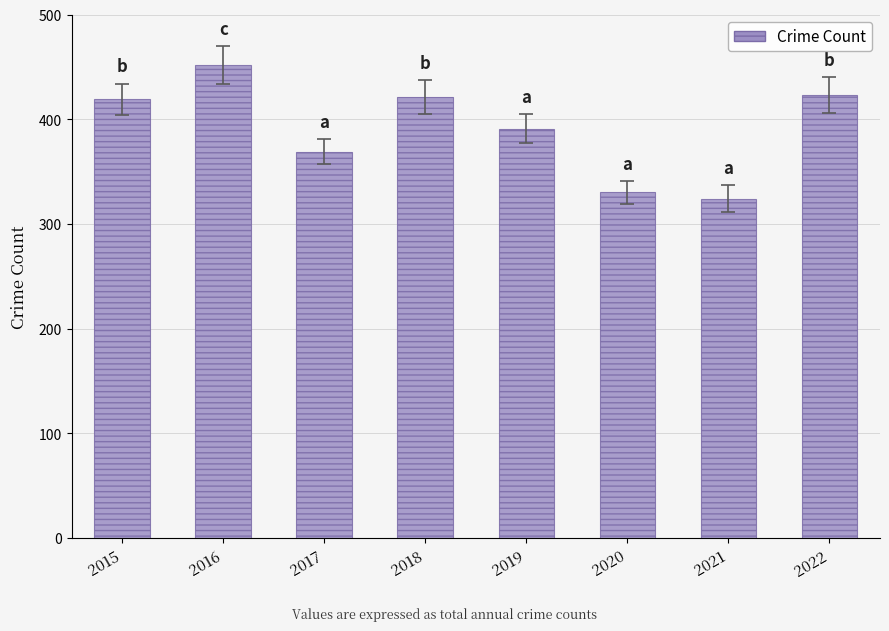

What is the value of the 5th bar from the left?

391